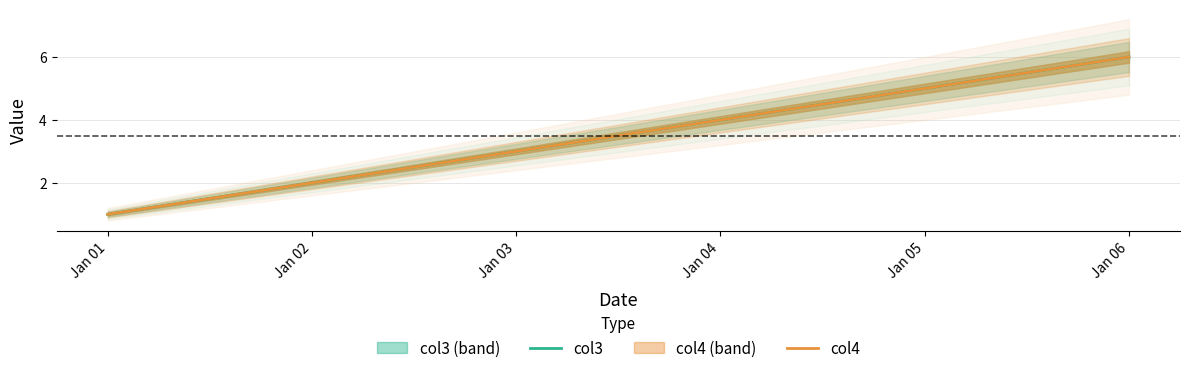

What is the approximate value of col3 at Jan 01?

1